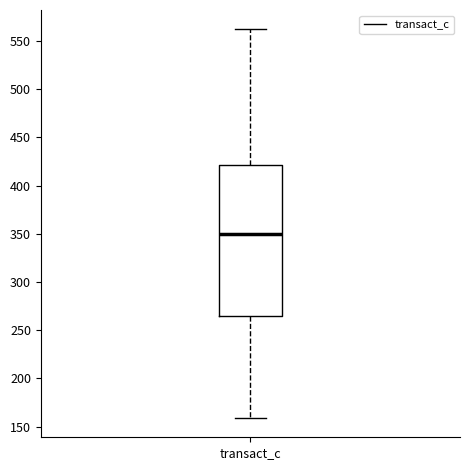

Read this box plot against the y-axis: the position of the median line, the range covered by the box, and the ends of both whiskers. The values are not printed on the chart, so give them approximately, as read against the axis.

median 350, box 265 to 420, whiskers 160 to 560